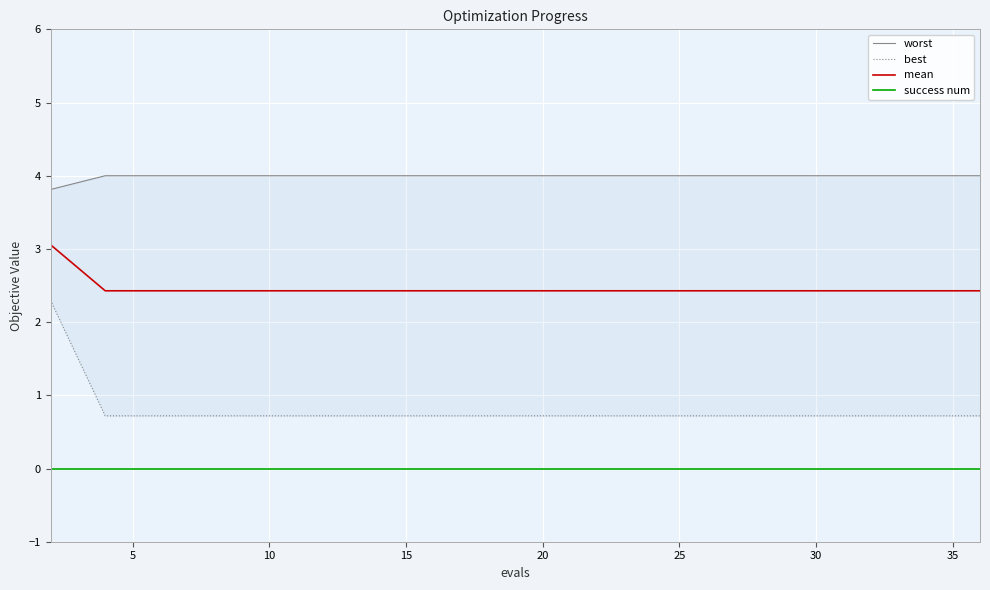

What are all the series names shown in the legend?

worst, best, mean, success num